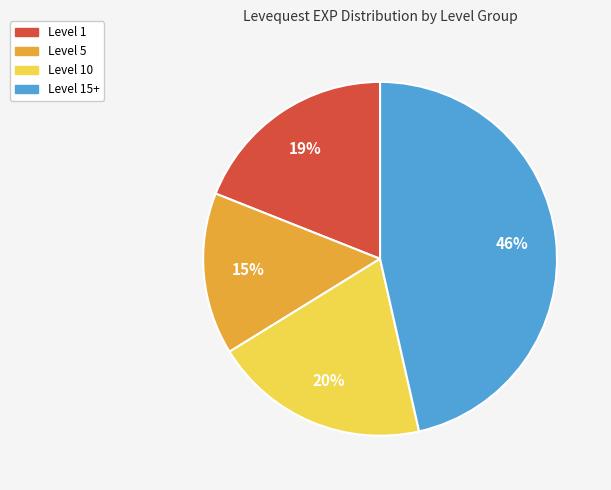

To the nearest percent, what is the combined percentage of Level 1 and Level 5?

34%